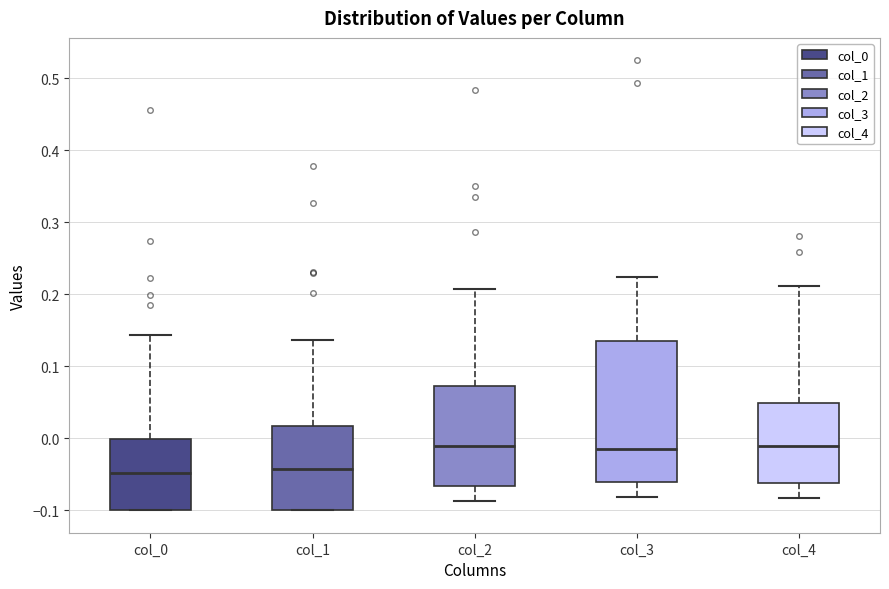

Which box is the tallest, from its lower edge to its upper edge?

col_3